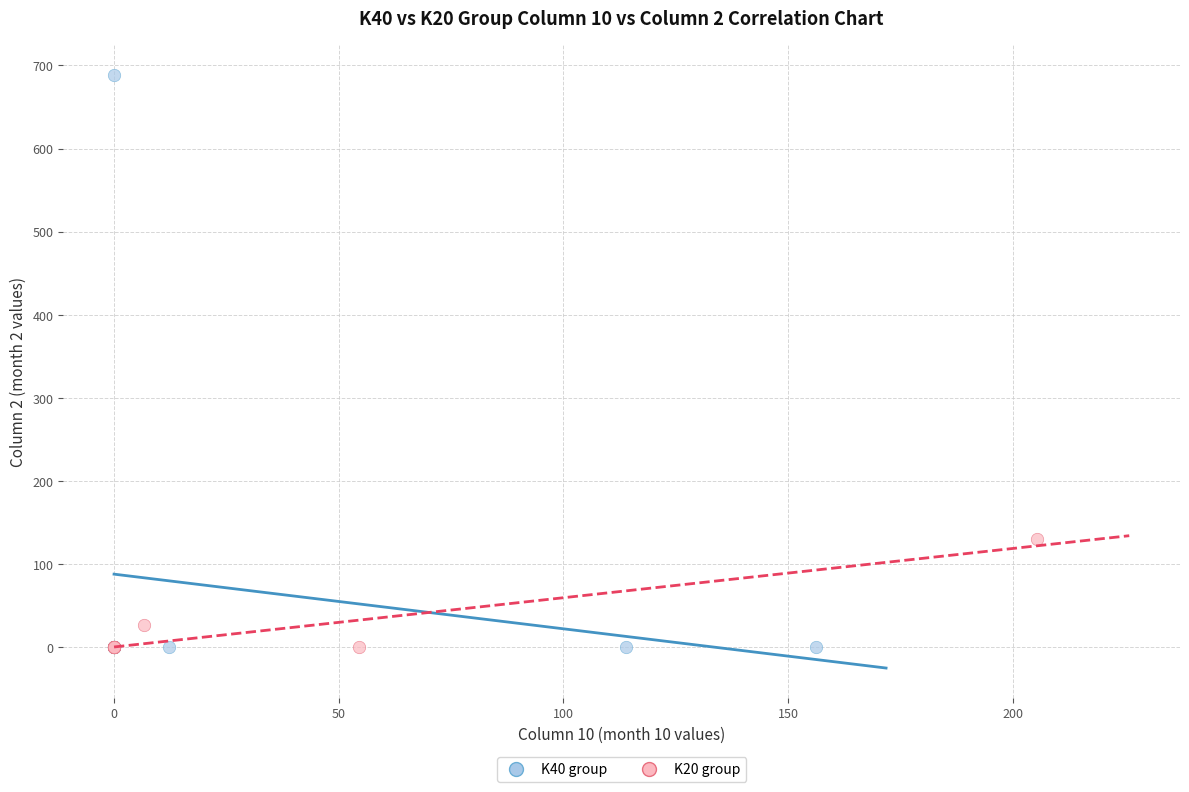

Which series reaches the maximum Y coordinate?

K40 group